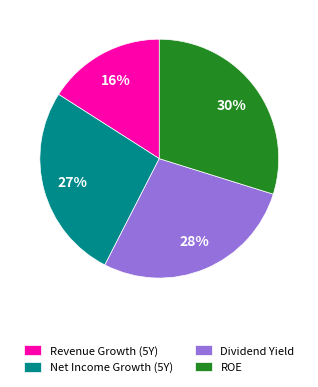

True or false: ROE accounts for 23% of the total.

False